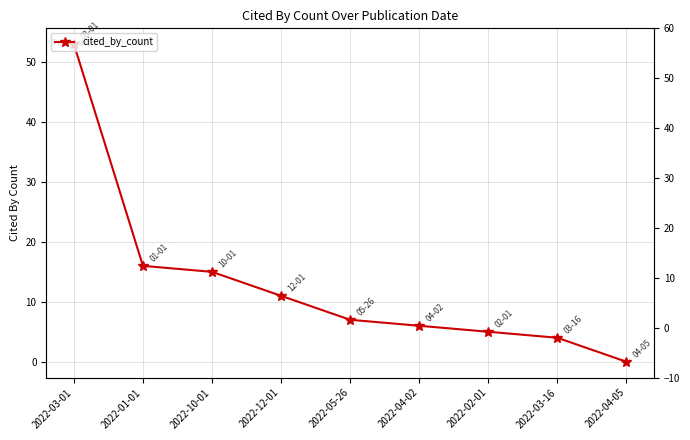

What value does the data have at 2022-03-01, to the nearest 10?

50